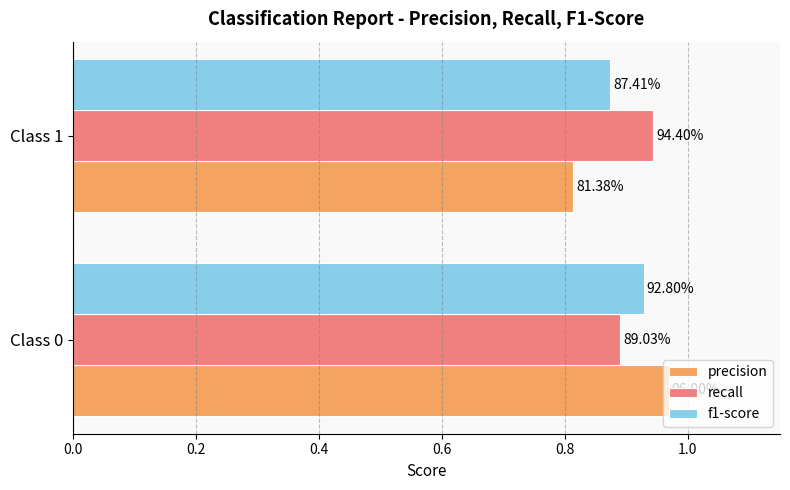

What are all the series names shown in the legend?

precision, recall, f1-score